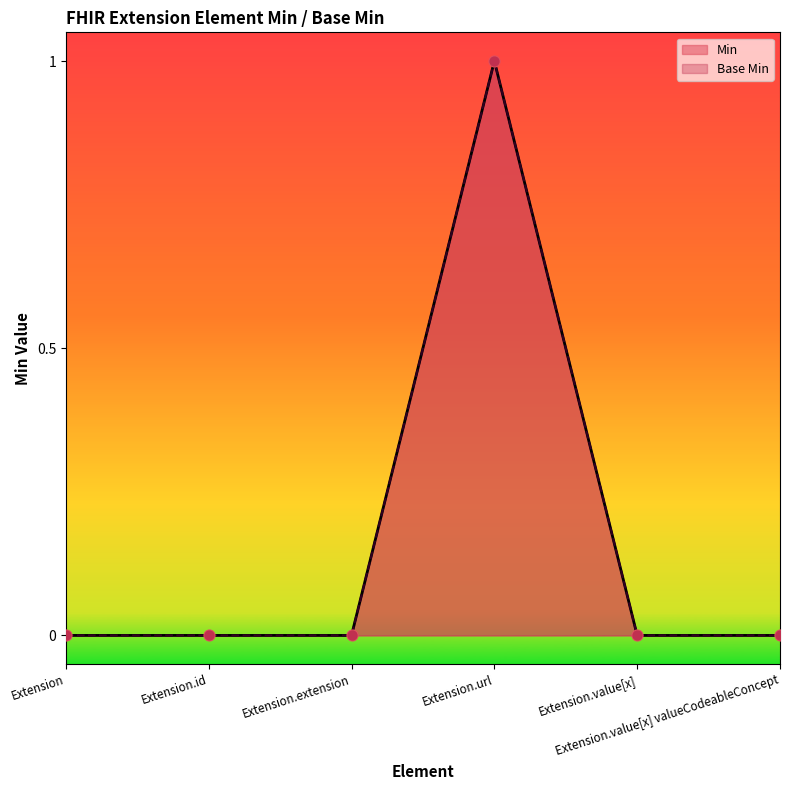

Which series reaches the minimum Y coordinate?

Min